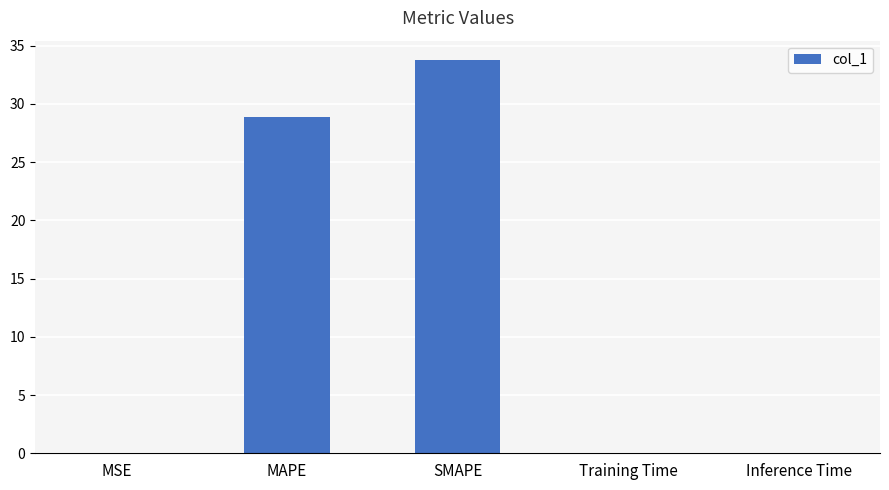

What is the sum of all values?

62.6